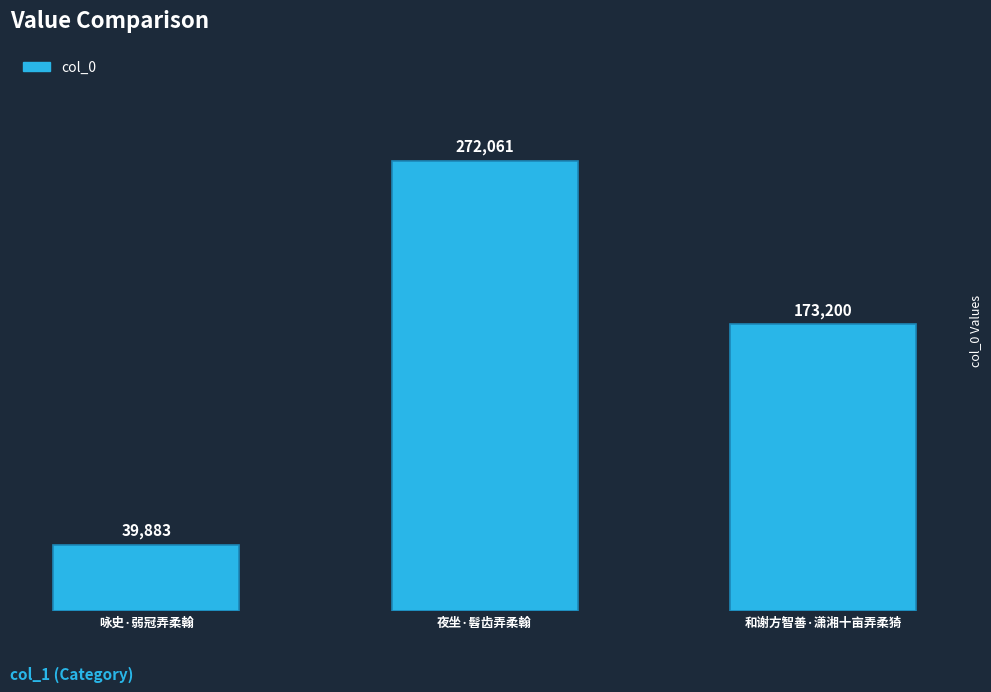

How many values are between 39883 and 272061?

3